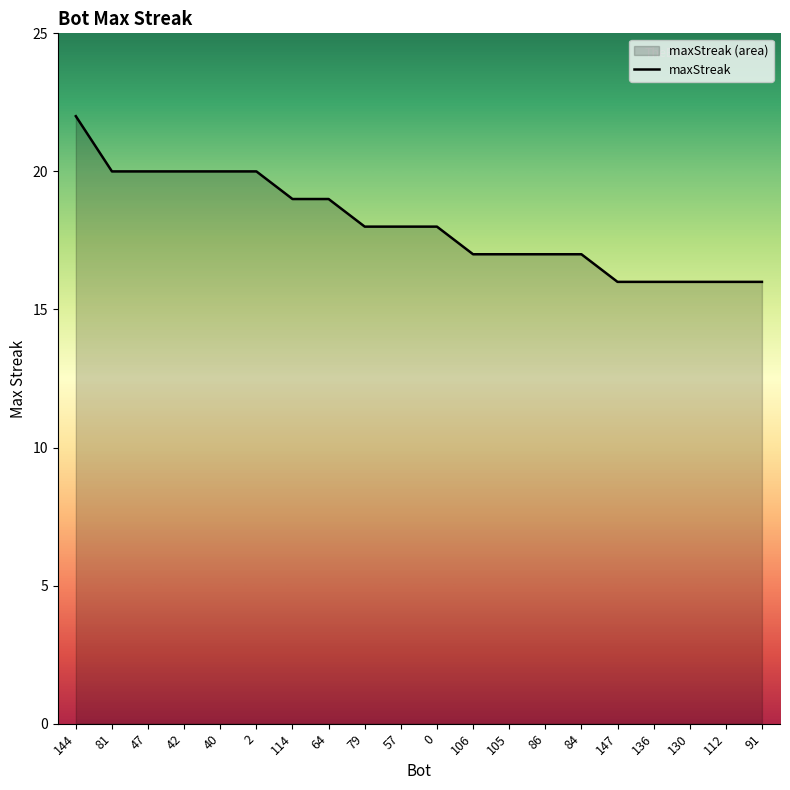

The chart shows a value of 28 at 64. True or false?

False